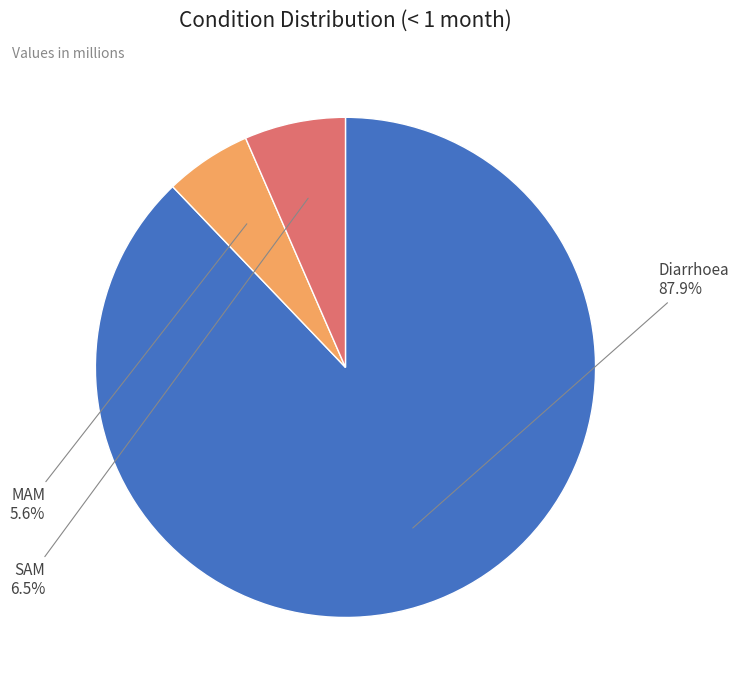

Which slice is the largest?

Diarrhoea